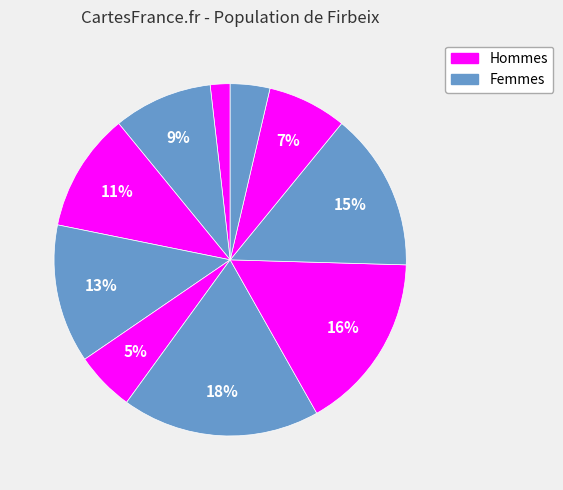

How many segments does this pie chart have?

10